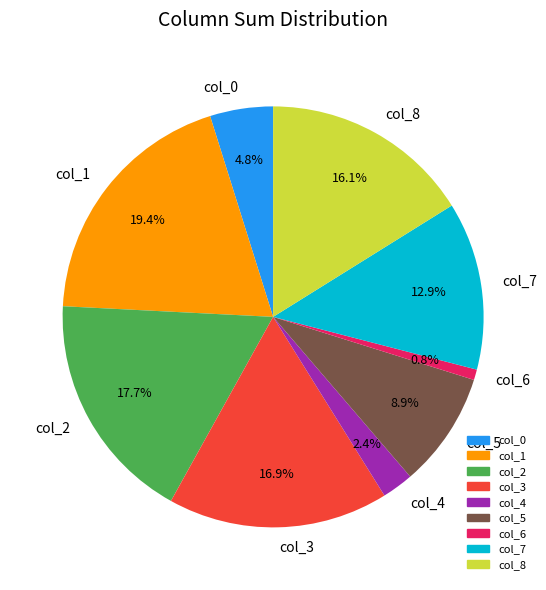

To the nearest percent, what percentage of the pie is col_7?

13%